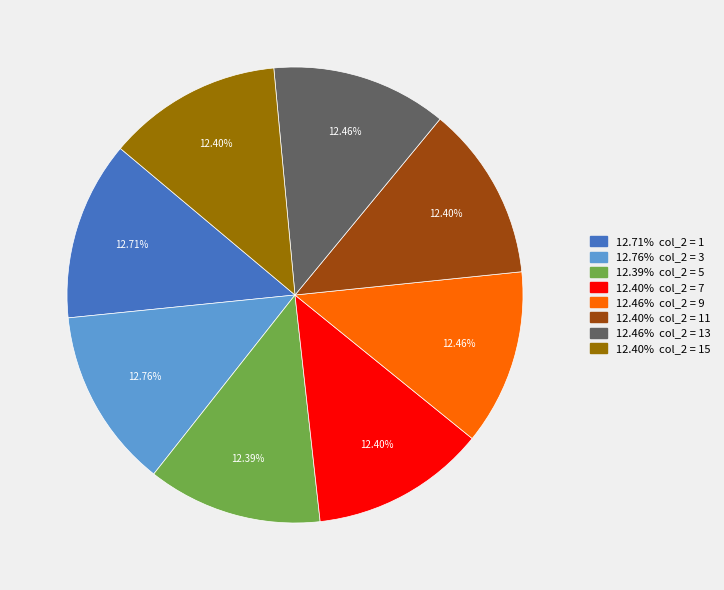

Is there a majority slice in this chart?

No